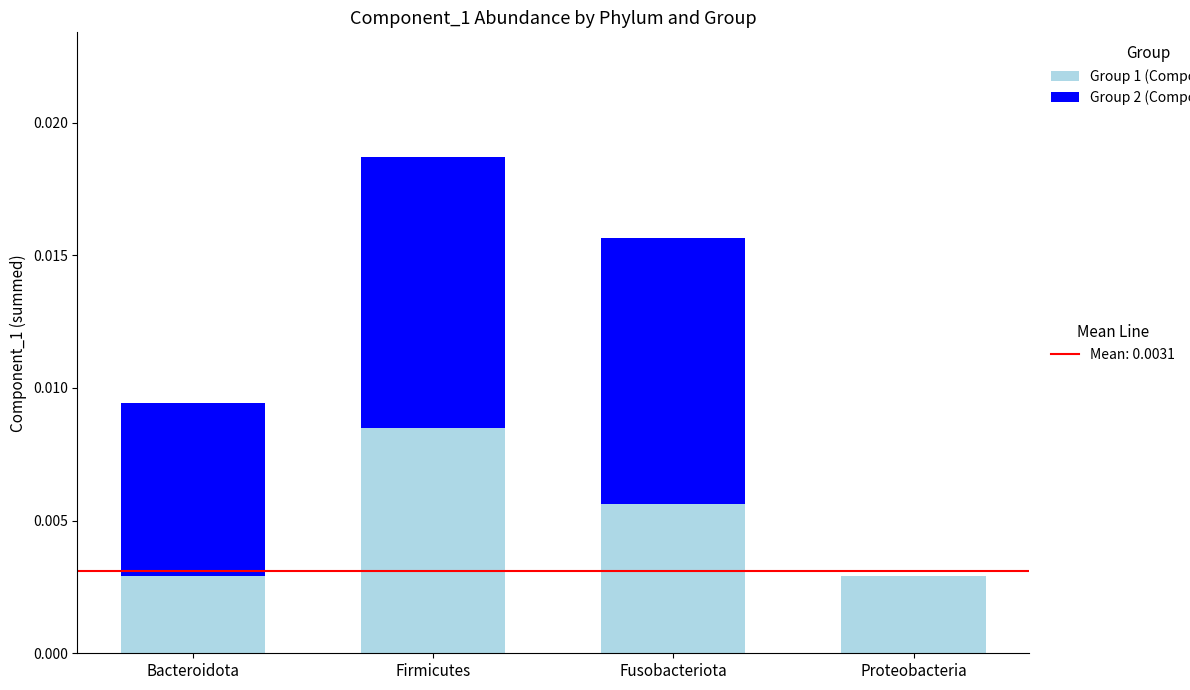

At which category is the sum across all series the highest?

Firmicutes